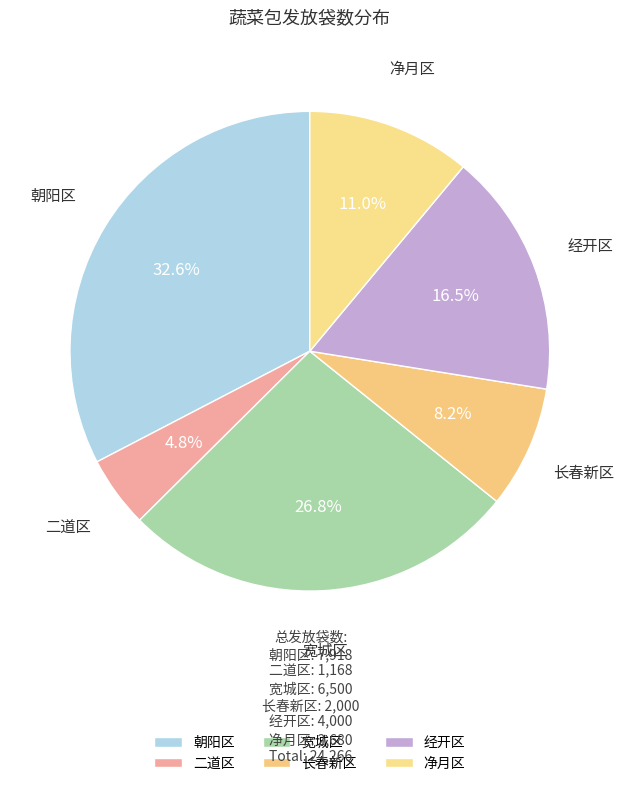

What is the ratio of the value at 朝阳区 to the value at 二道区?

6.8